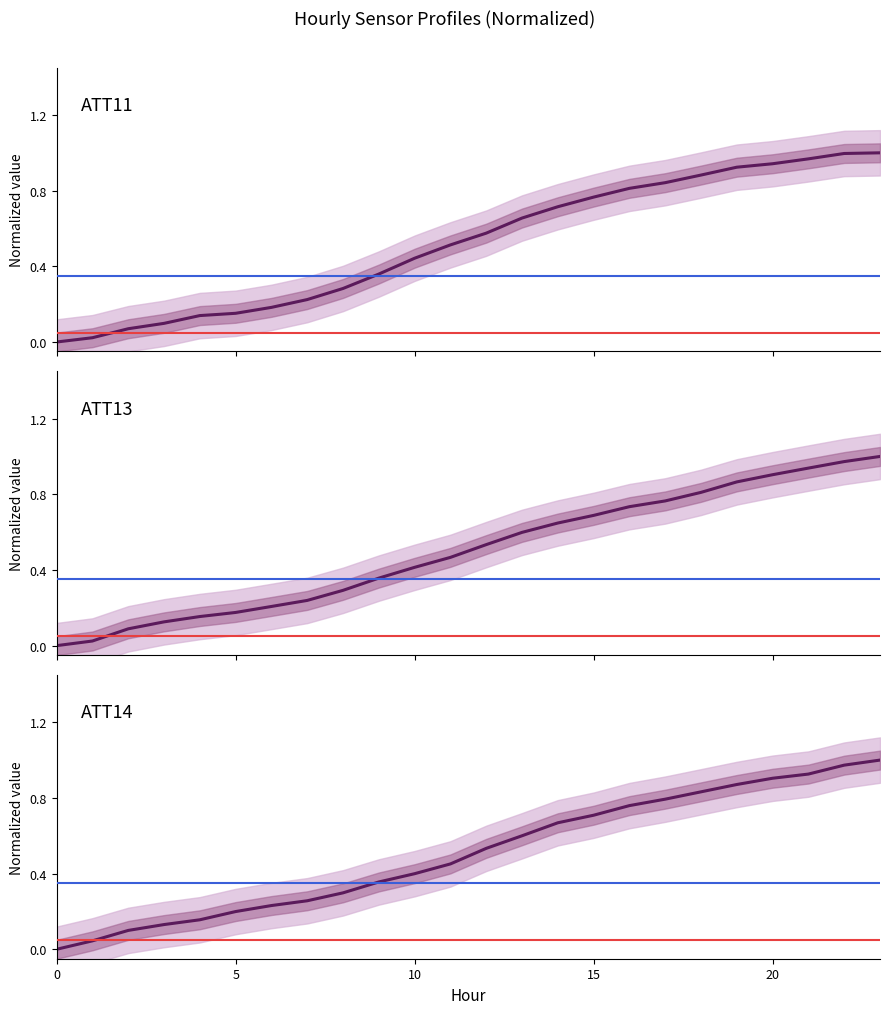

What is the label of the 1st point from the right?

23